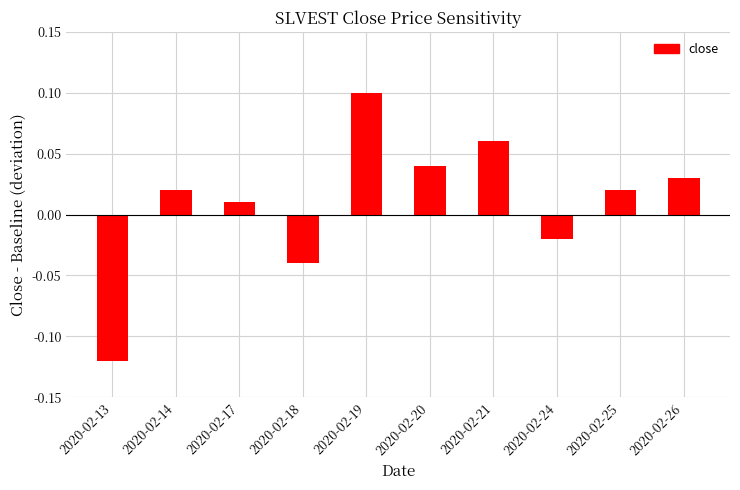

Between 2020-02-17 and 2020-02-24, which is larger?

2020-02-17